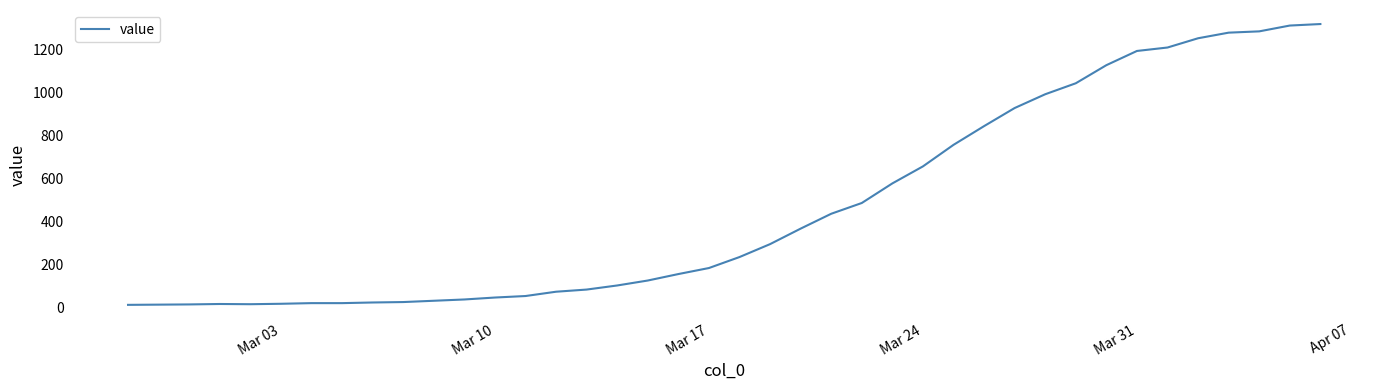

What is the difference between the maximum and minimum values?

1304